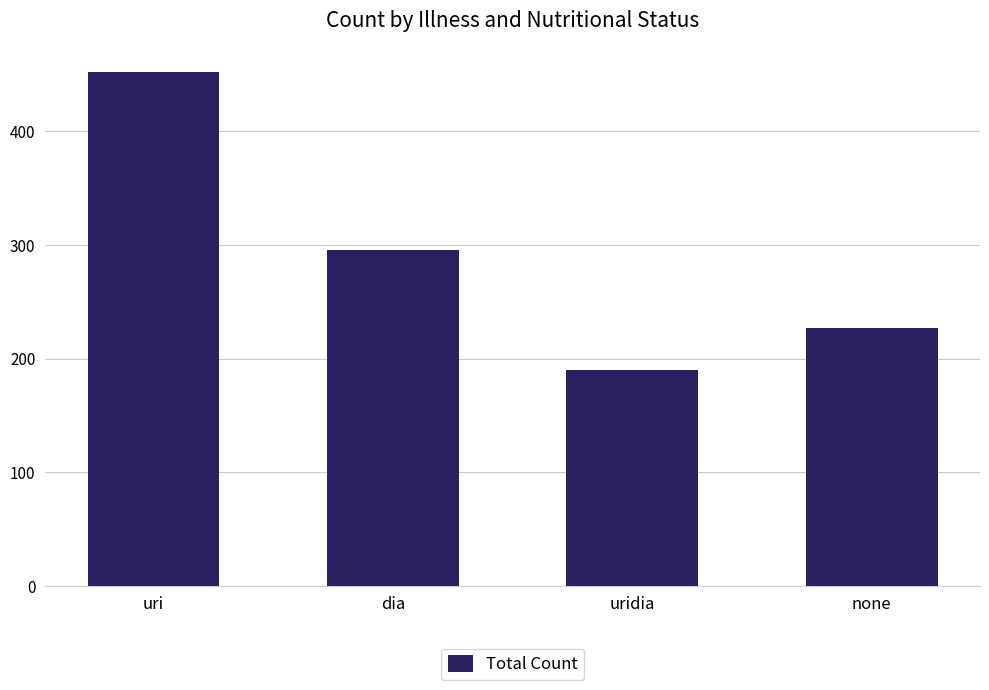

Read the value at none.

227